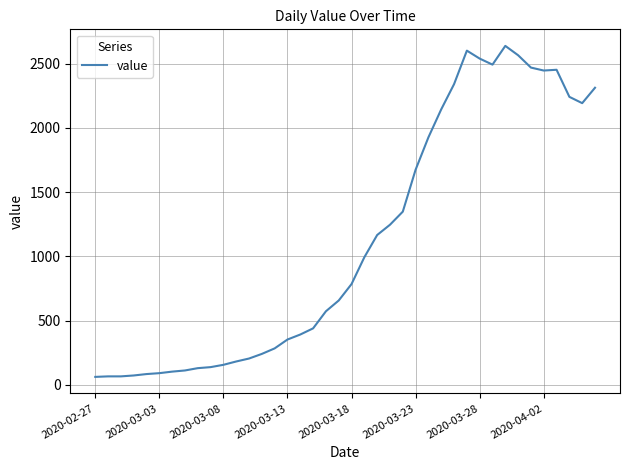

What is the maximum value shown in the chart?

2639